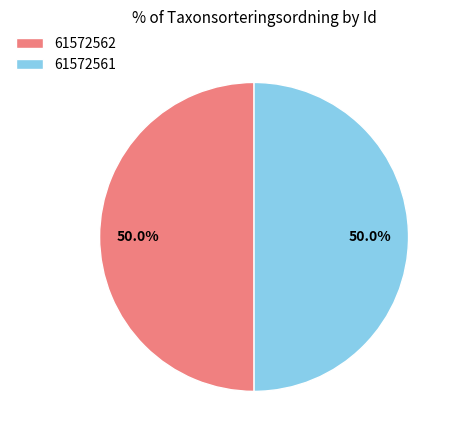

What is the ratio of the value at 61572561 to the value at 61572562?

1.0